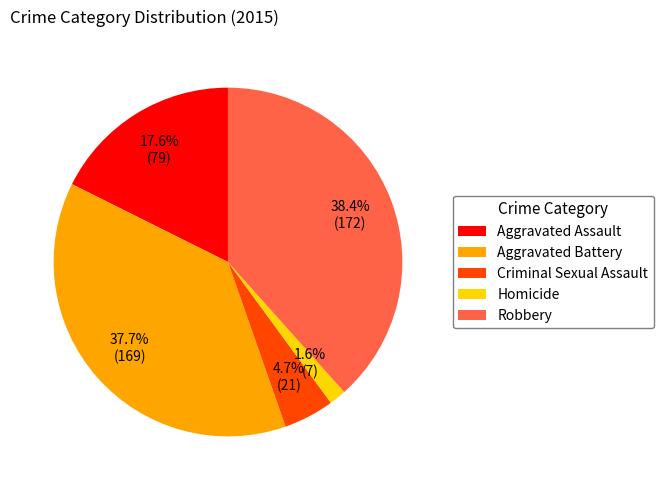

How many slices are in this pie chart?

5